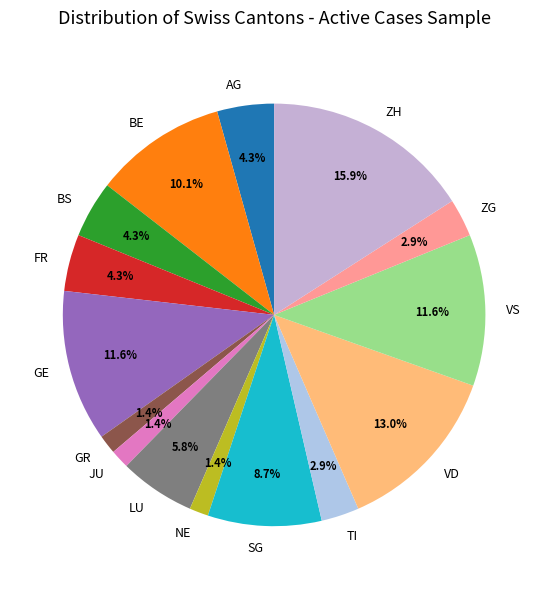

How much of the chart is everything except FR?

95.7%